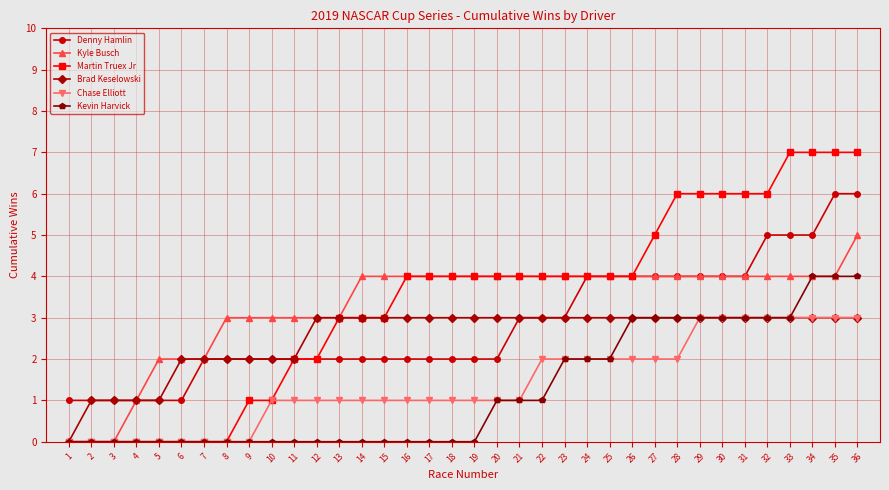

What is the total value across all series at 2?

2